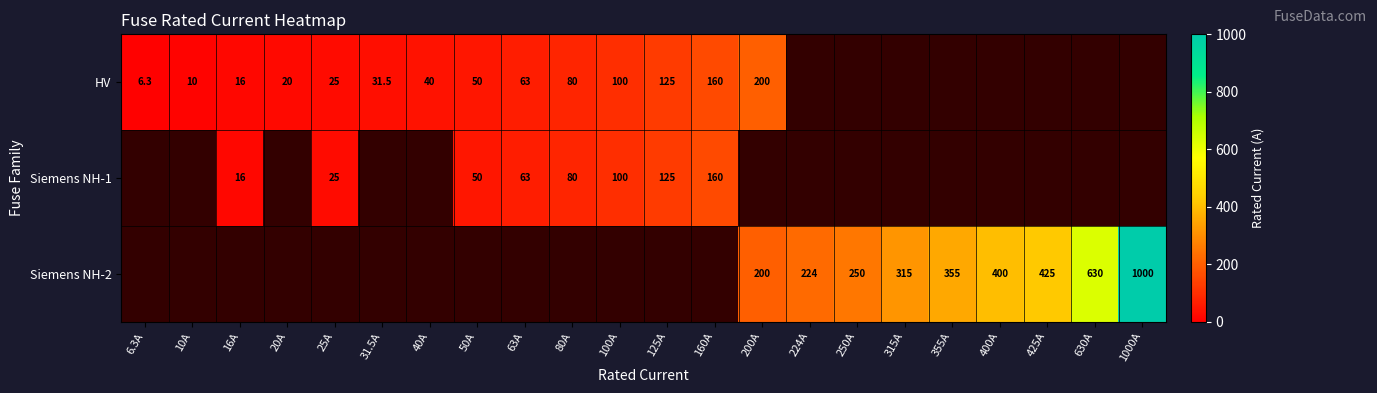

Is the value of Siemens NH-1 at 63A greater than the value of HV at 10A?

Yes